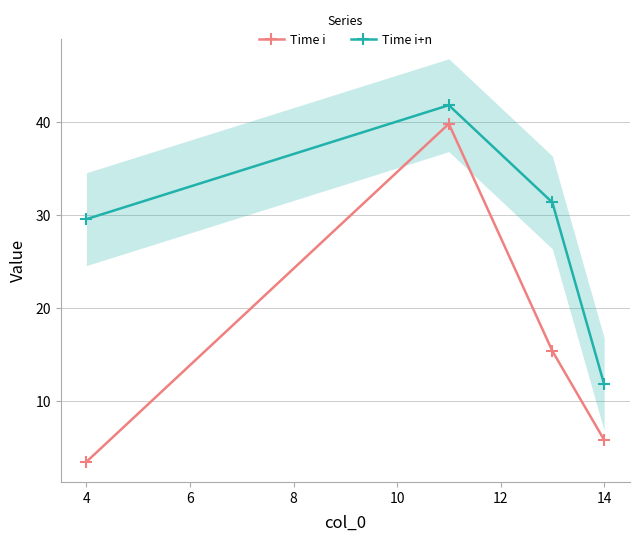

Reading left to right, what are all the values shown in this chart?

Time i: 3.4	39.8	15.4	5.8
Time i+n: 29.6	41.8	31.4	11.8